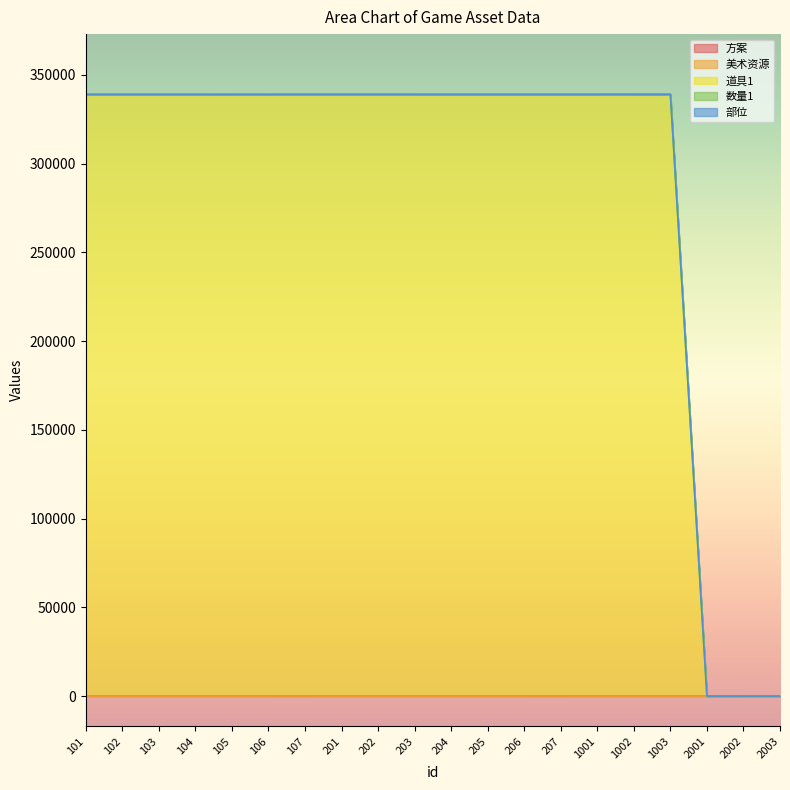

What is the difference between the 美术资源 values at 101 and 105?

8